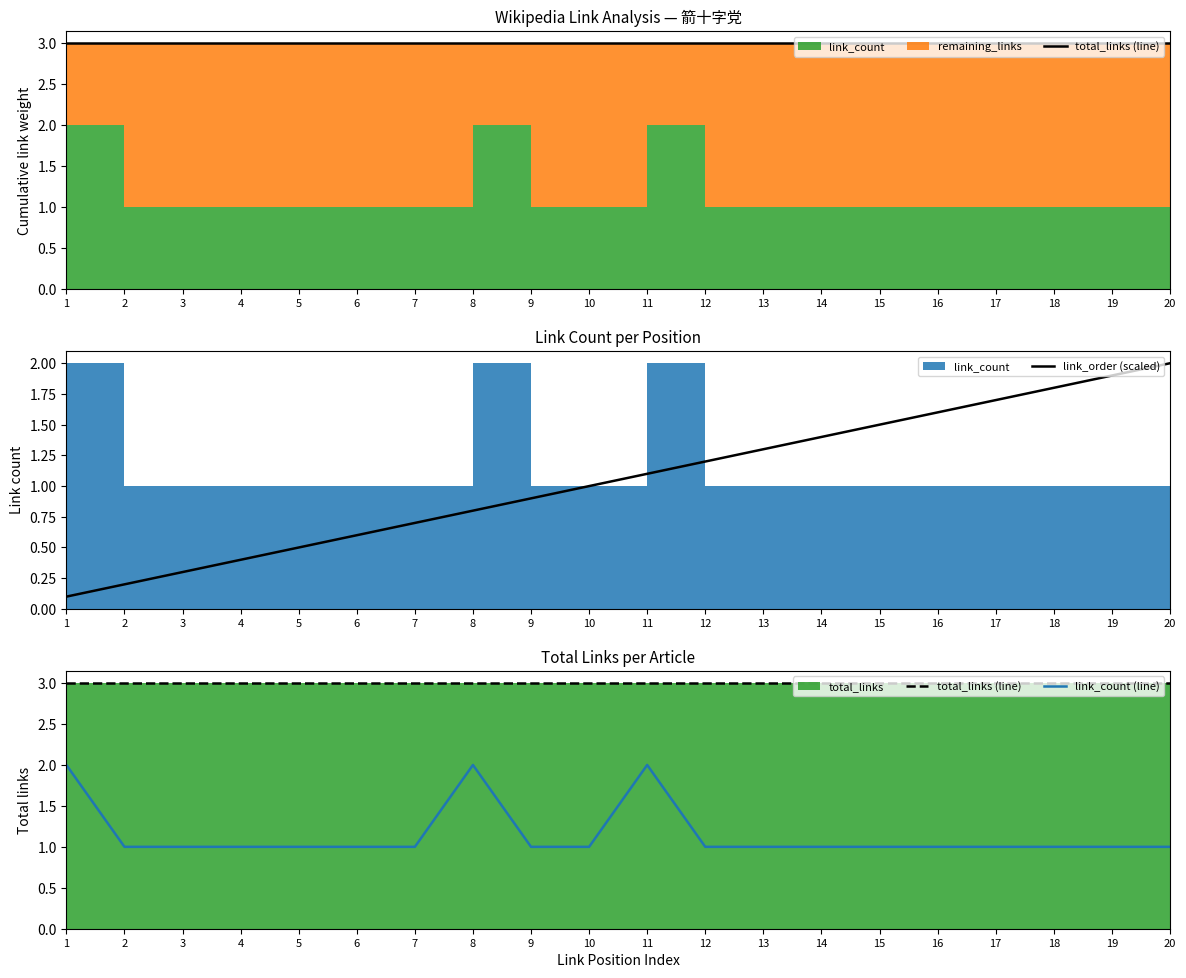

The link_order (scaled) series shows 0.6 at 6. True or false?

True